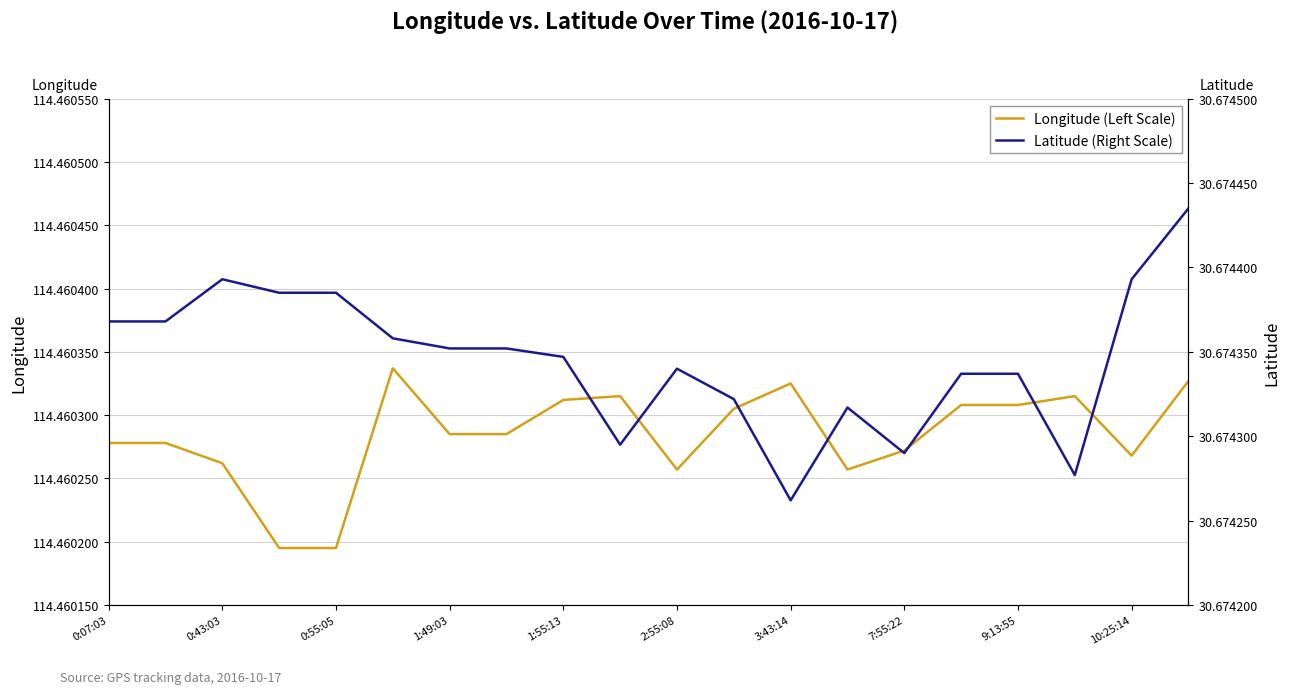

True or false: Longitude (Left Scale) has a value of 26.7 at 0:43:03.

False